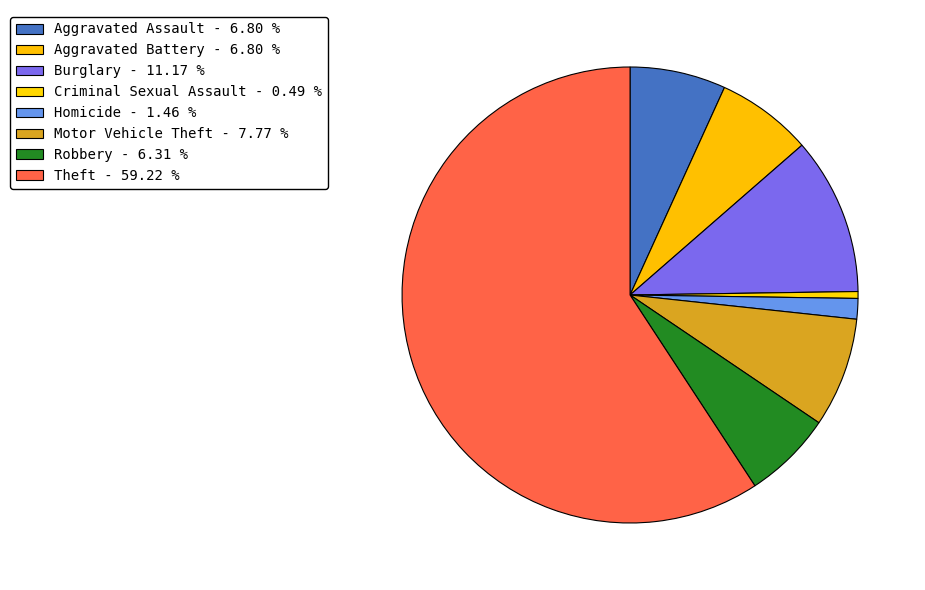

Count the number of slices in the pie.

8